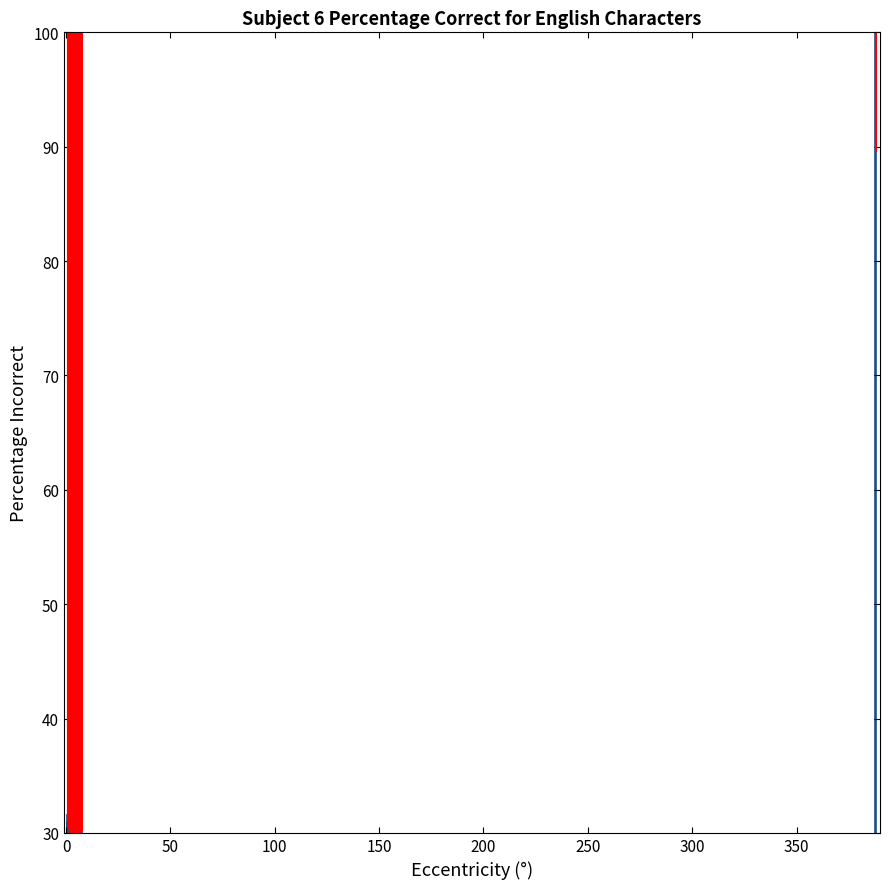

What is the difference between the maximum and minimum values?

70.0